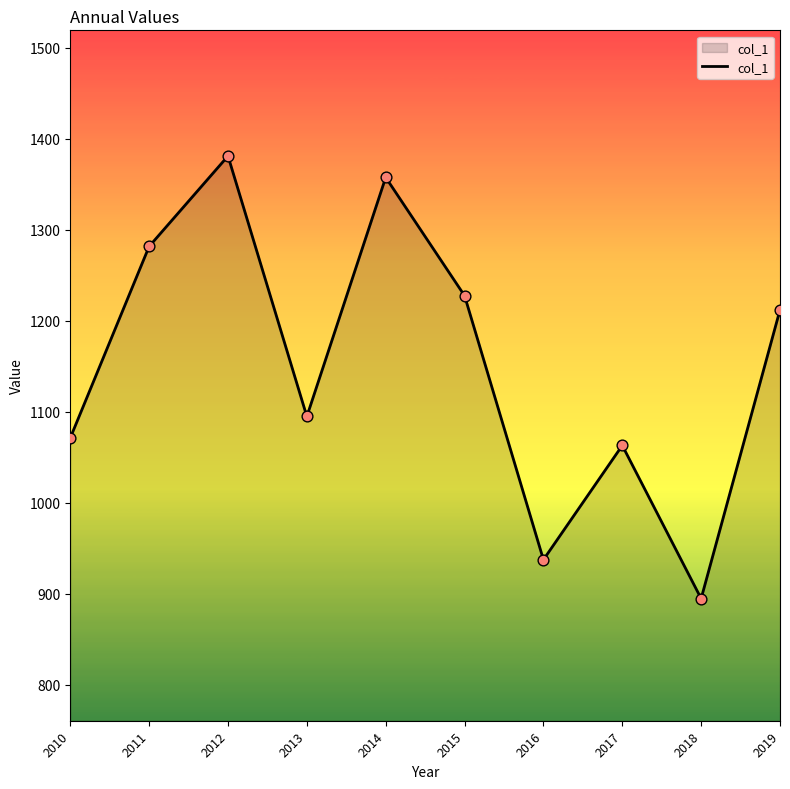

What is the change in value from 2013 to 2019?

+117.1